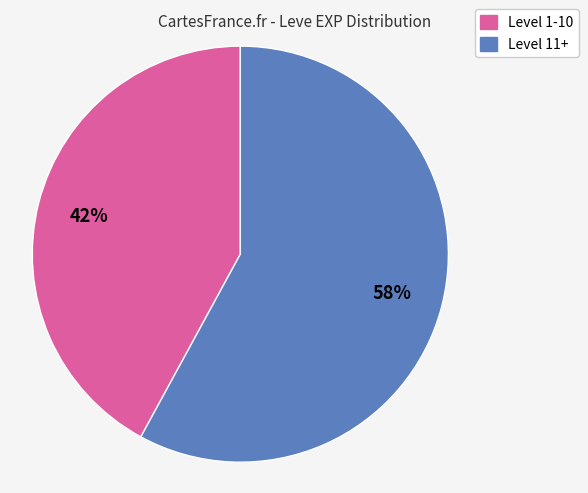

Between Level 11+ and Level 1-10, which is larger?

Level 11+